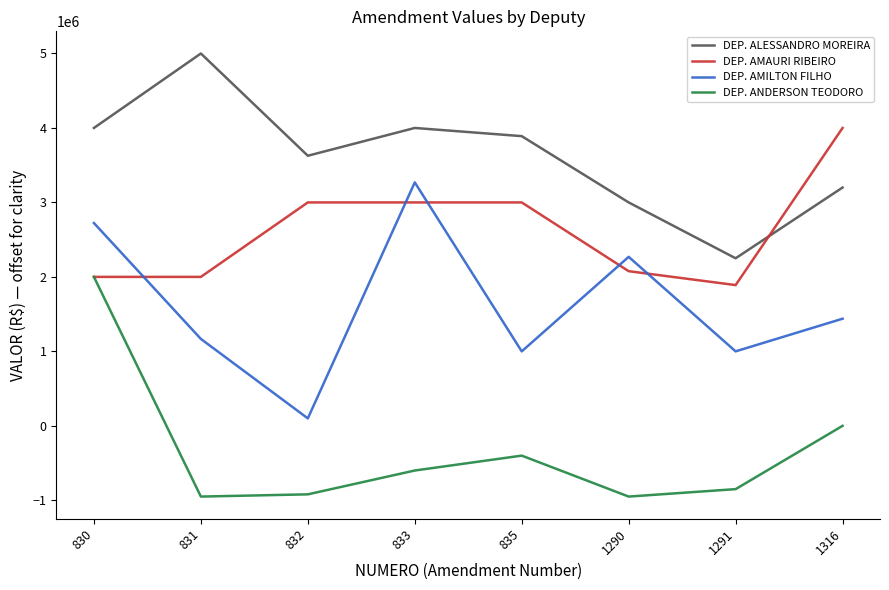

Reading right to left, what are all the values shown in this chart?

DEP. ALESSANDRO MOREIRA: 3200000.0	2250000.0	3000000.0	3890034.4	4000000.0	3626747.0	5000000.0	4000000.0
DEP. AMAURI RIBEIRO: 4000000.0	1890034.4	2076747.0	3000000.0	3000000.0	3000000.0	2000000.0	2000000.0
DEP. AMILTON FILHO: 1438373.5	1000000.0	2269186.8	1000000.0	3269186.8	100000.0	1167010.3	2723024.1
DEP. ANDERSON TEODORO: 0.0	-850000.0	-950000.0	-400000.0	-600000.0	-920000.0	-950000.0	2000000.0